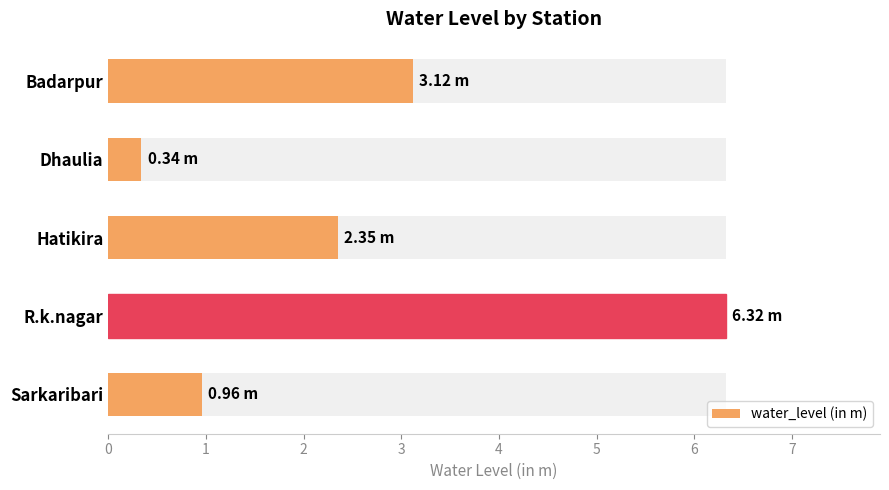

What is the change in value from Hatikira to Sarkaribari?

-1.4